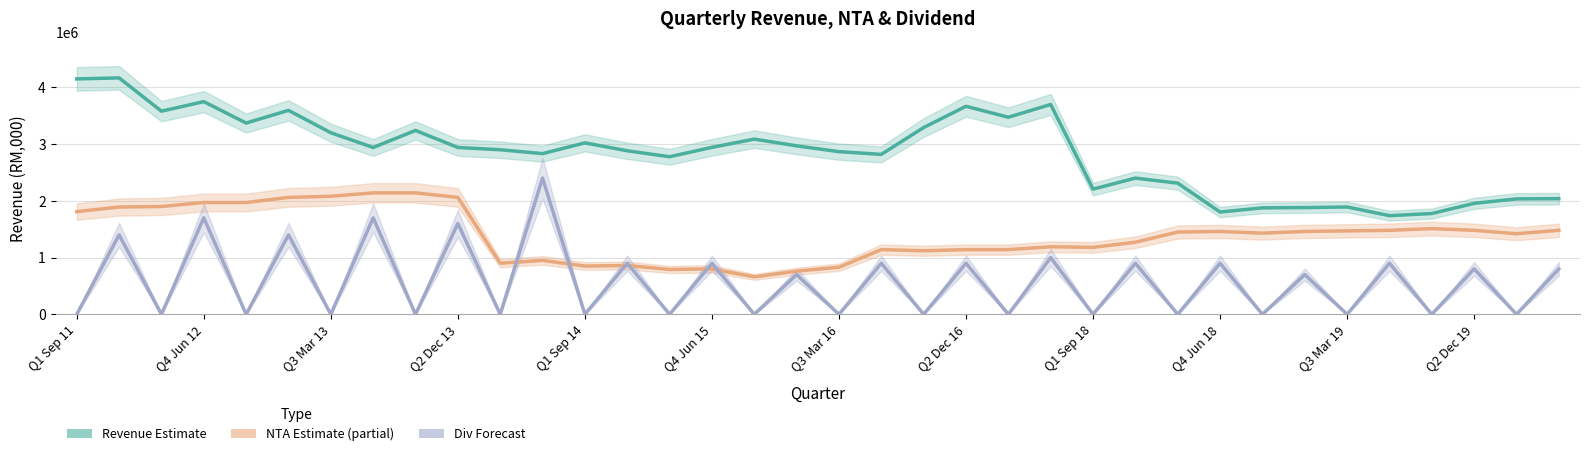

The value of NTA Estimate (partial) at 28 is 1430000. True or false?

True